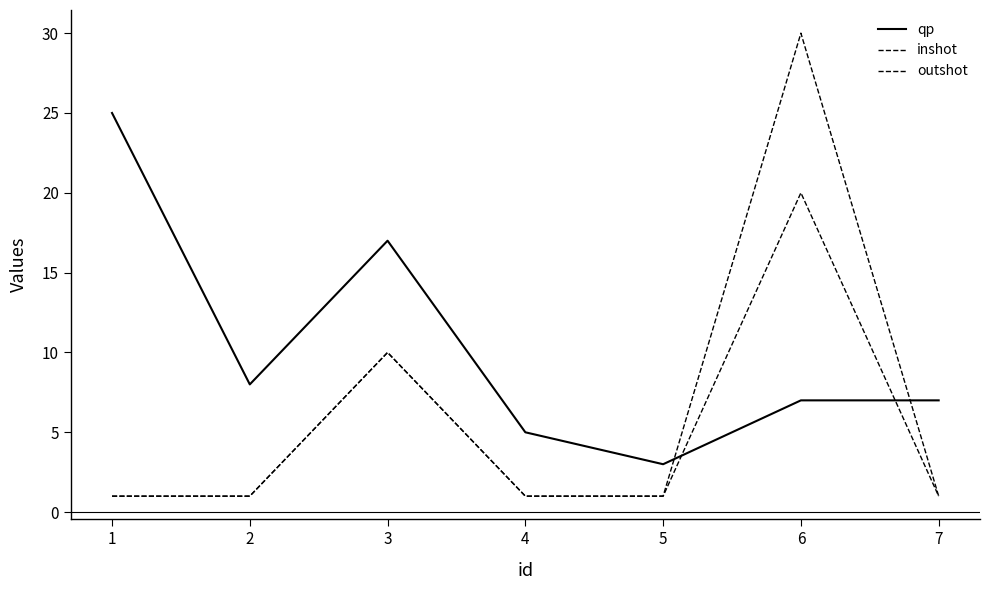

Rank the series at 5 from lowest to highest value.

inshot, outshot, qp